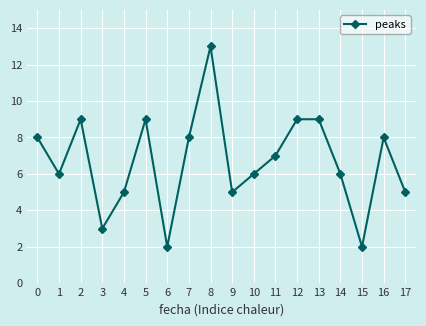

How many lines are shown in the chart?

1